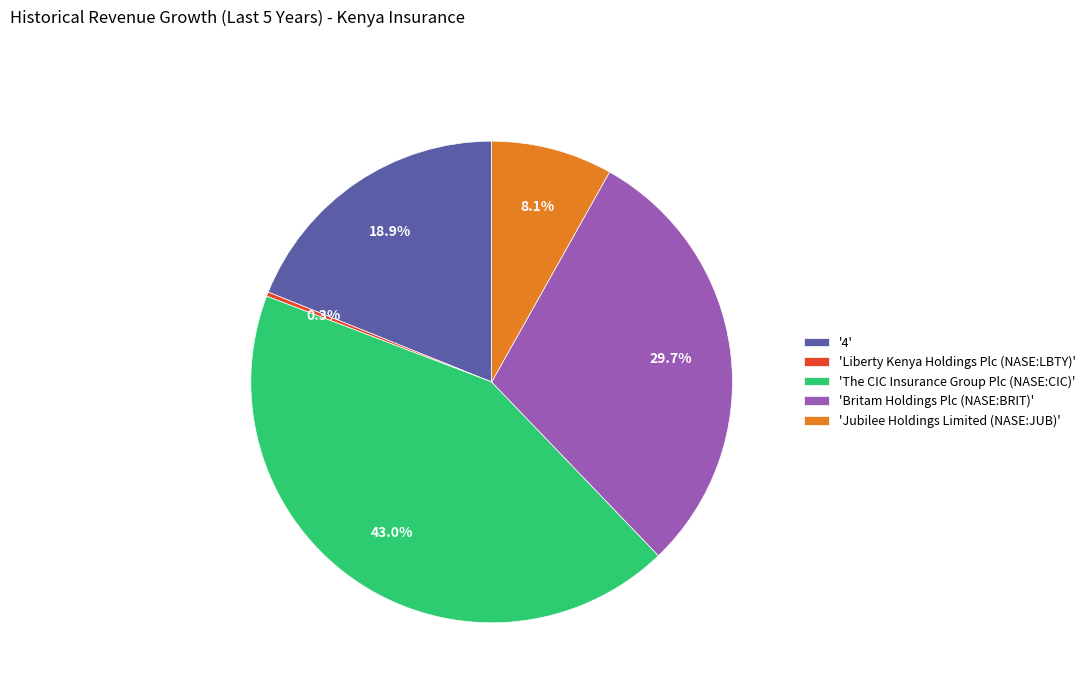

Which category has the biggest portion of the pie?

'The CIC Insurance Group Plc (NASE:CIC)'